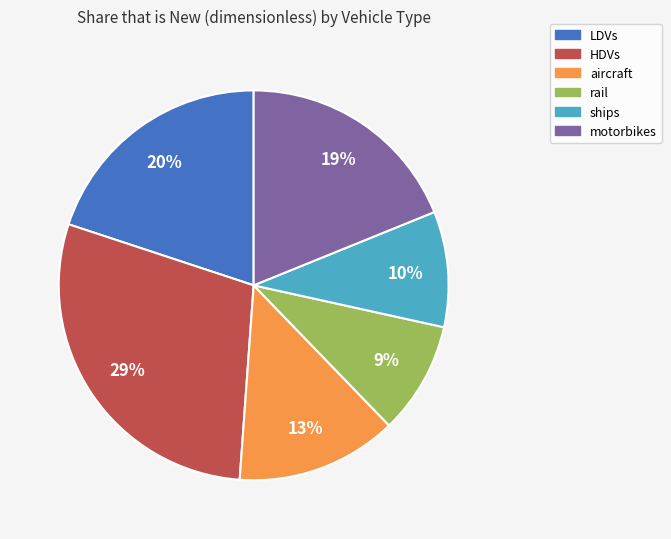

Is it true that HDVs is 29% of the pie?

True